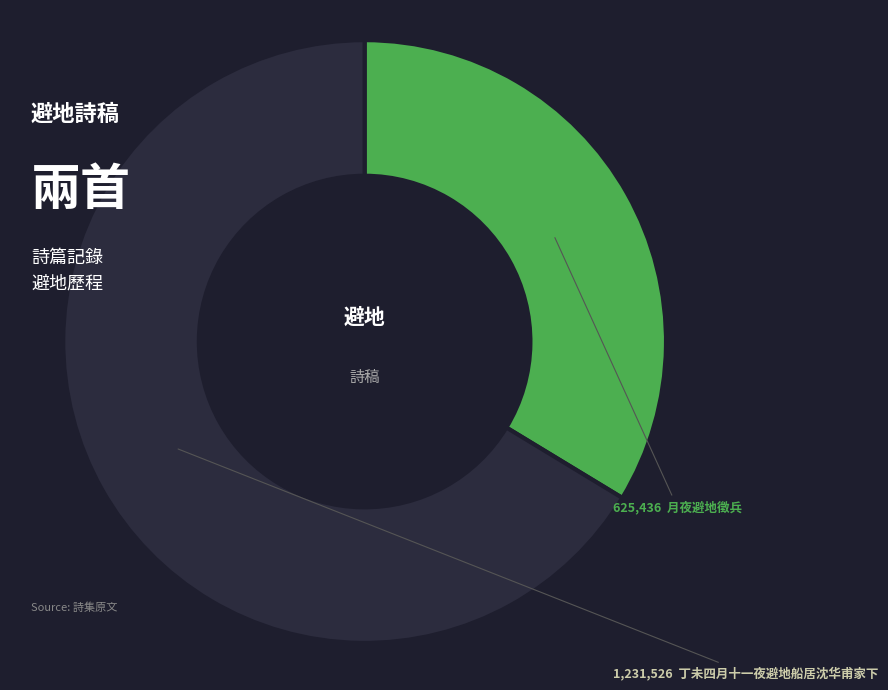

Does any single category account for the majority?

Yes